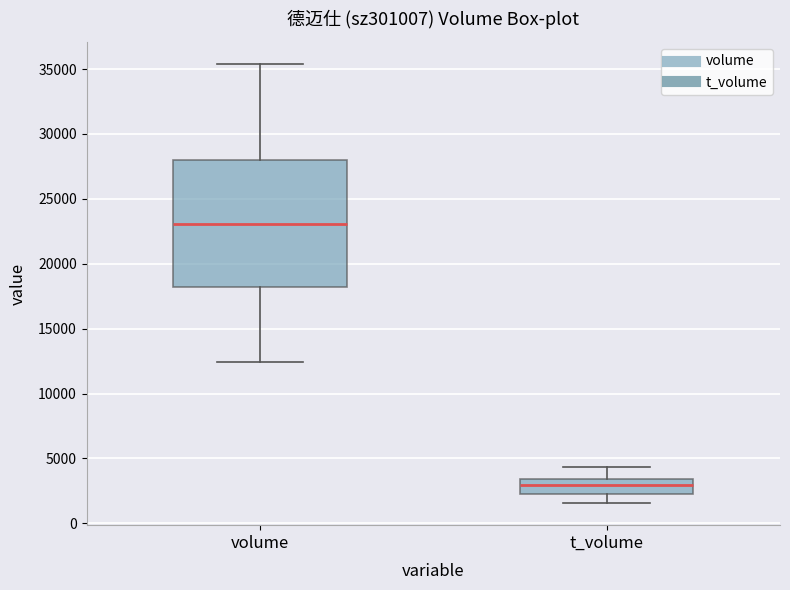

Where does the lower whisker of the box for t_volume end on the y-axis? The values are not printed on the chart, so give them approximately, as read against the axis.

1500